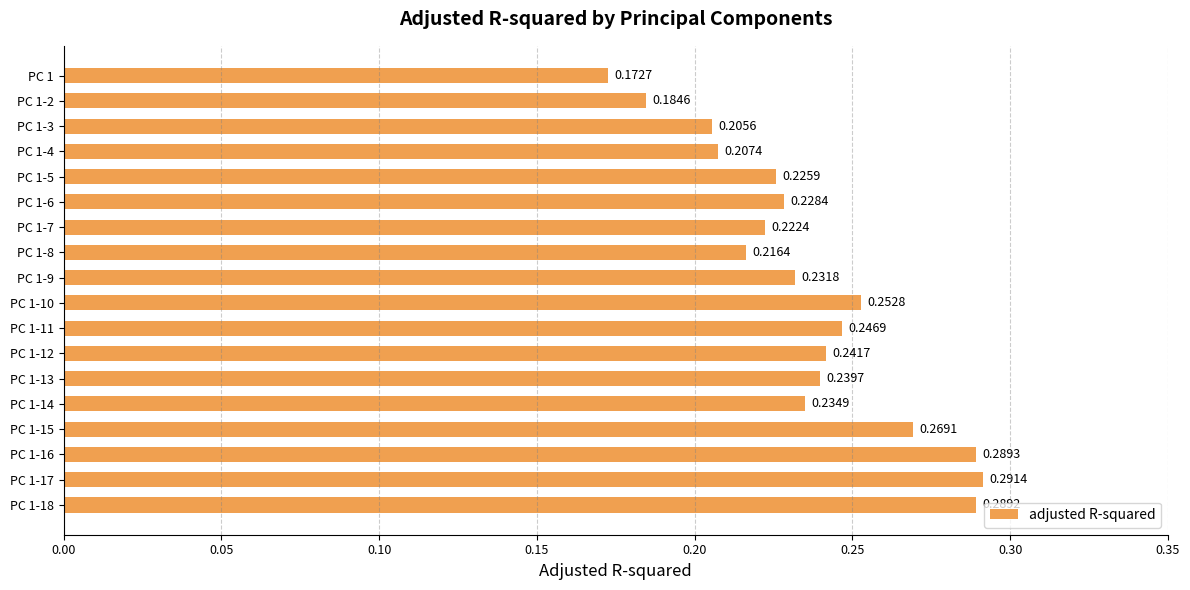

List the labels in order of value, smallest first.

PC 1, PC 1-2, PC 1-3, PC 1-4, PC 1-8, PC 1-7, PC 1-5, PC 1-6, PC 1-9, PC 1-14, PC 1-13, PC 1-12, PC 1-11, PC 1-10, PC 1-15, PC 1-18, PC 1-16, PC 1-17